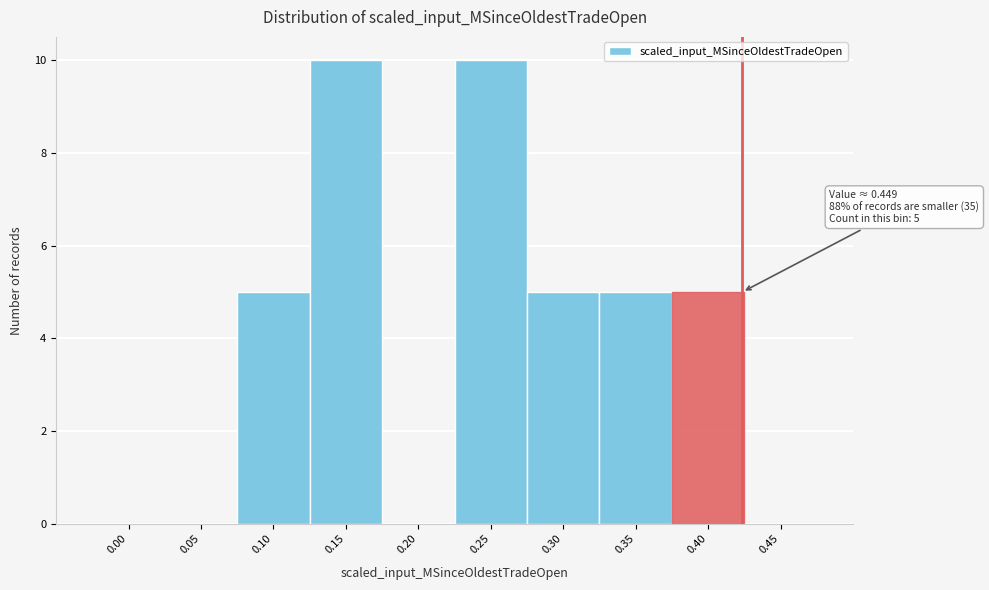

Reading left to right, what are all the values shown in this chart?

0.00=0	0.05=0	0.10=5	0.15=10	0.20=0	0.25=10	0.30=5	0.35=5	0.40=5	0.45=0